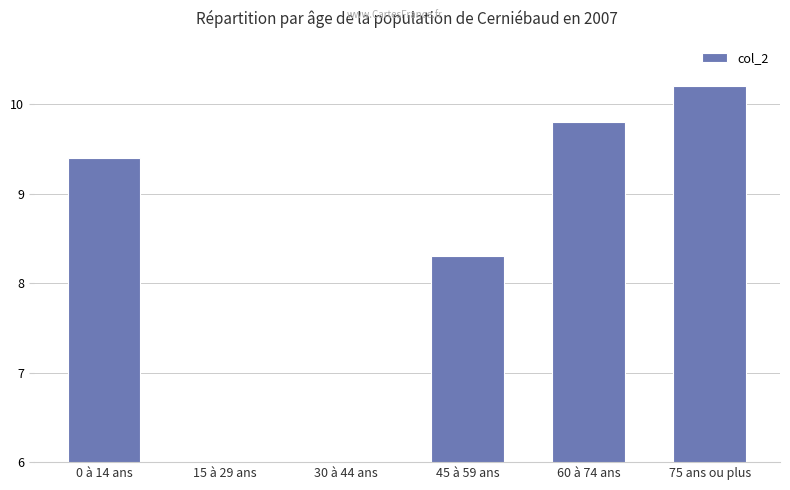

What is the approximate value at 15 à 29 ans?

3.8